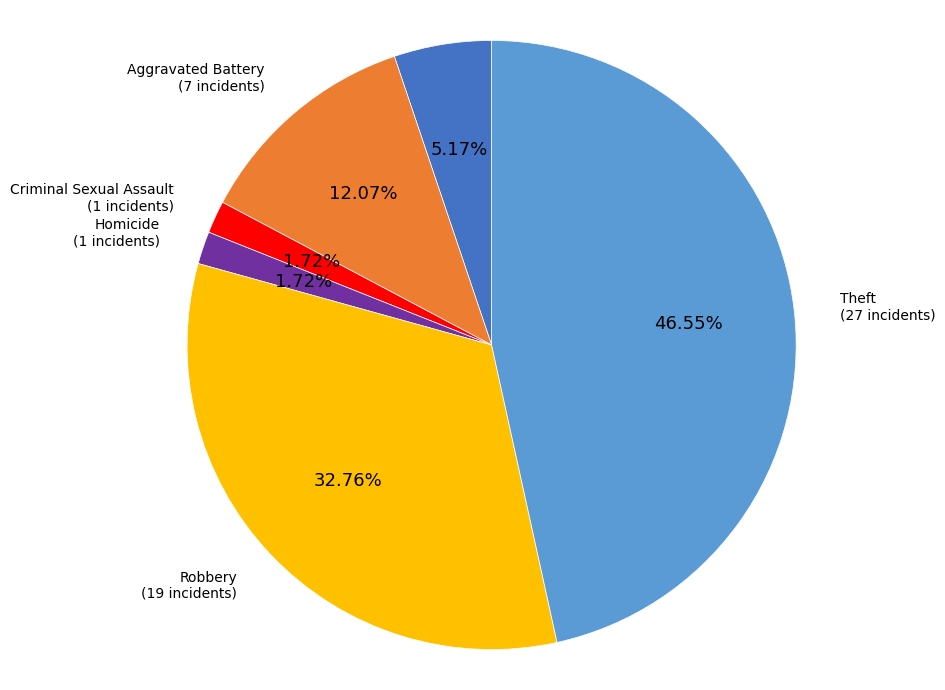

To the nearest percent, what is the difference between the largest and smallest slice percentages?

45%